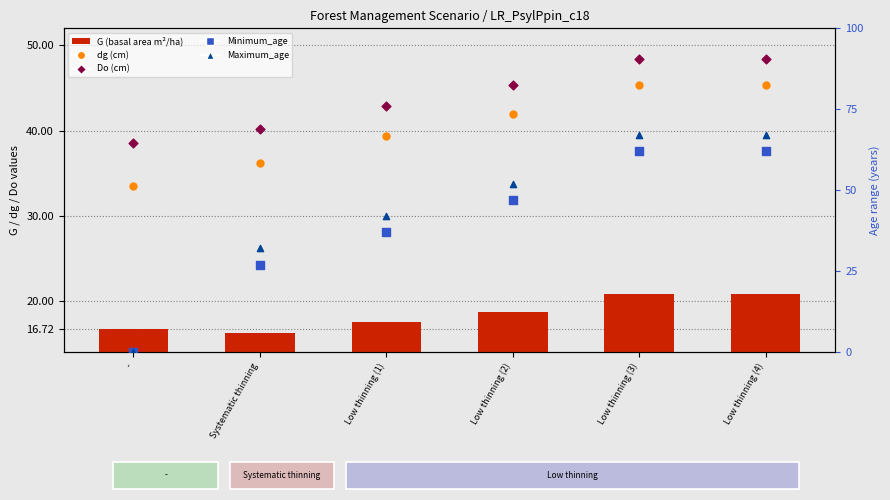

At which category is the sum across all series the highest?

Low thinning (3)